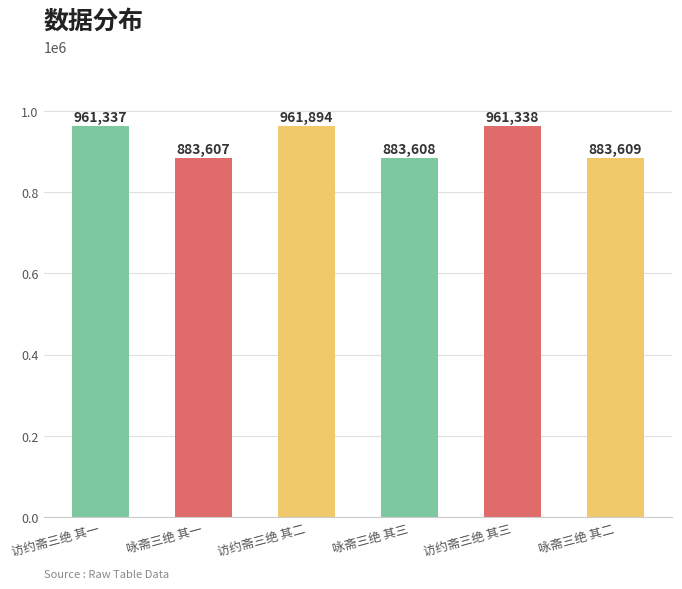

What value does the data have at 咏斋三绝 其一?

883607